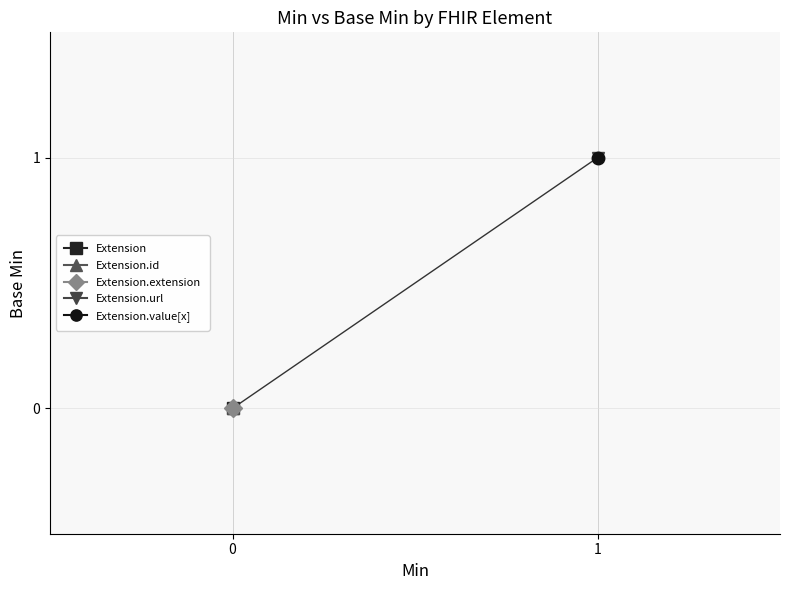

Which series has the largest range (max minus min)?

Extension